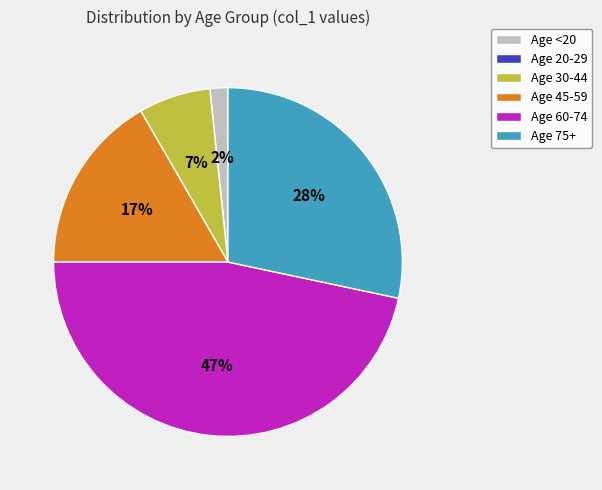

Which category has the biggest portion of the pie?

Age 60-74